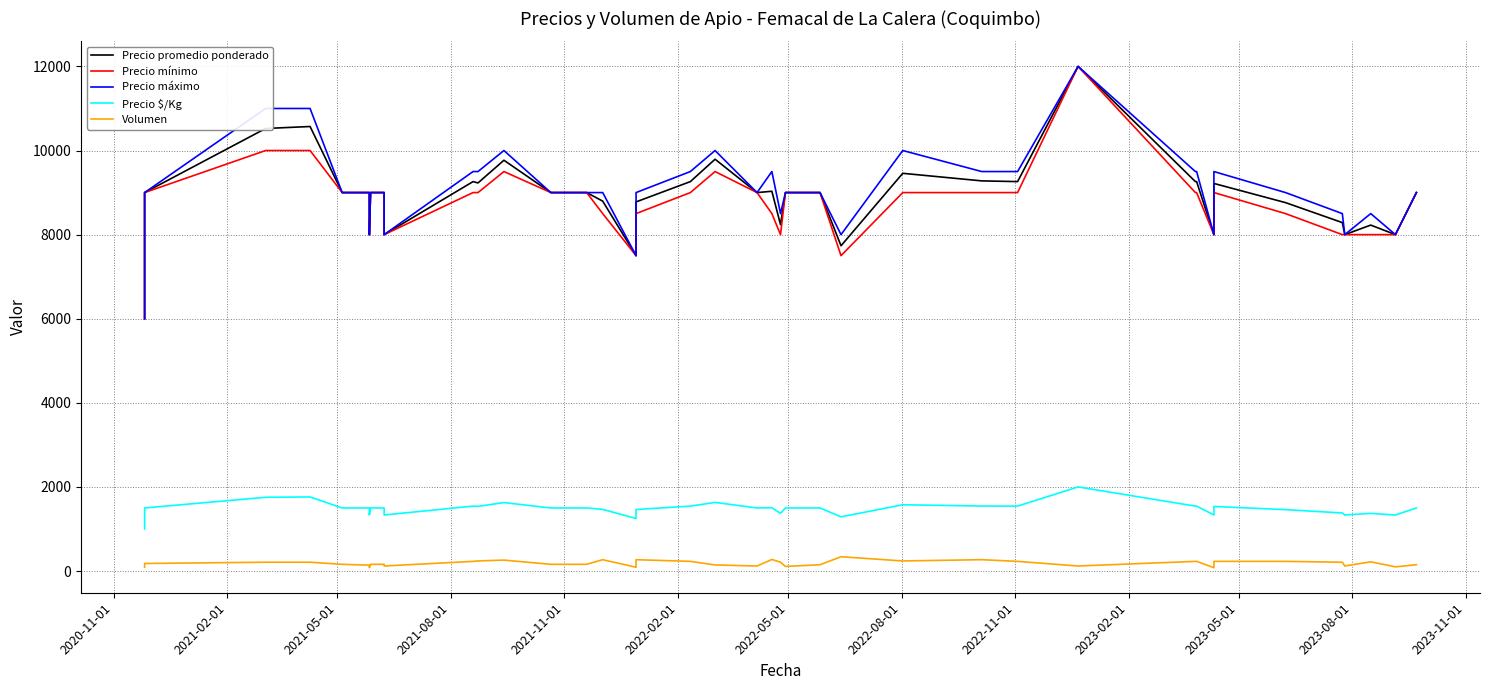

What is the maximum value for Precio $/Kg?

2000